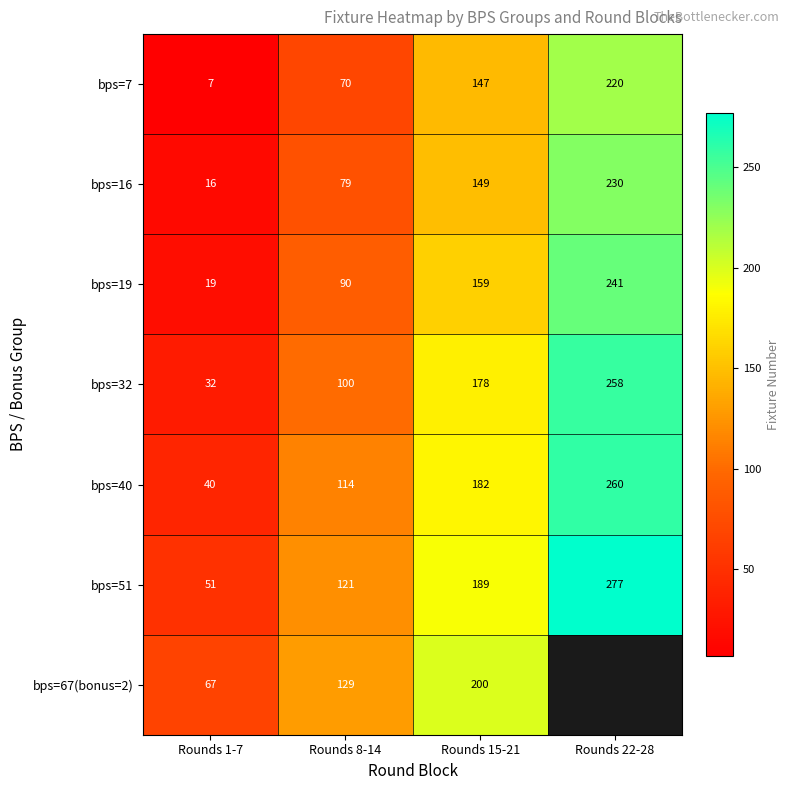

Between Rounds 8-14 and Rounds 15-21, which is larger?

Rounds 15-21